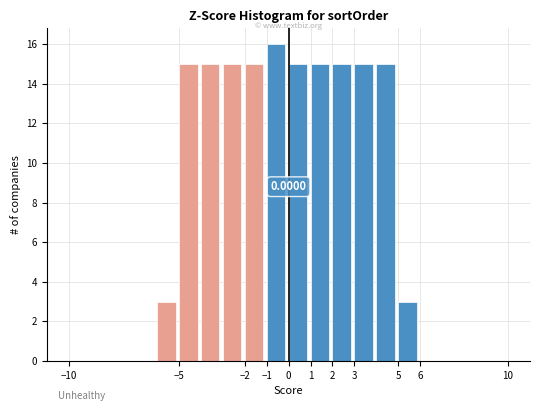

Over which range of the x-axis is the bar tallest?

-1 to 0